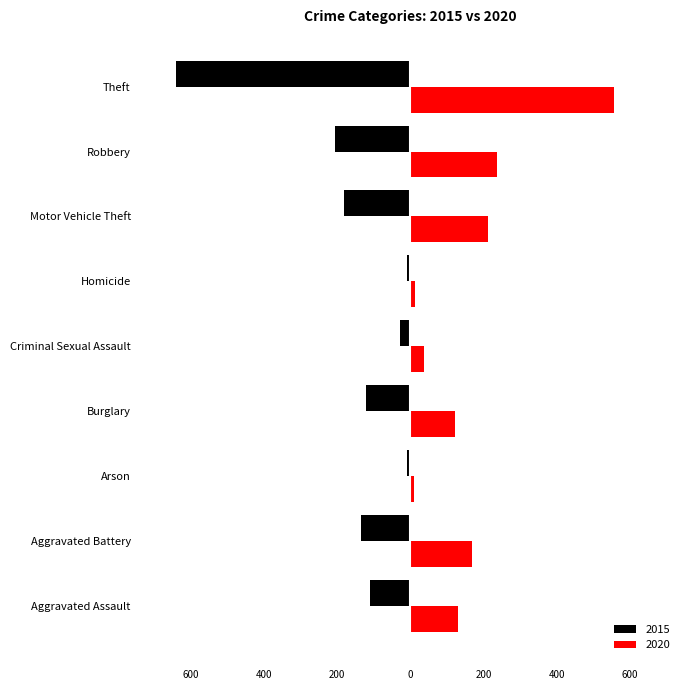

What are all the series names shown in the legend?

2015, 2020